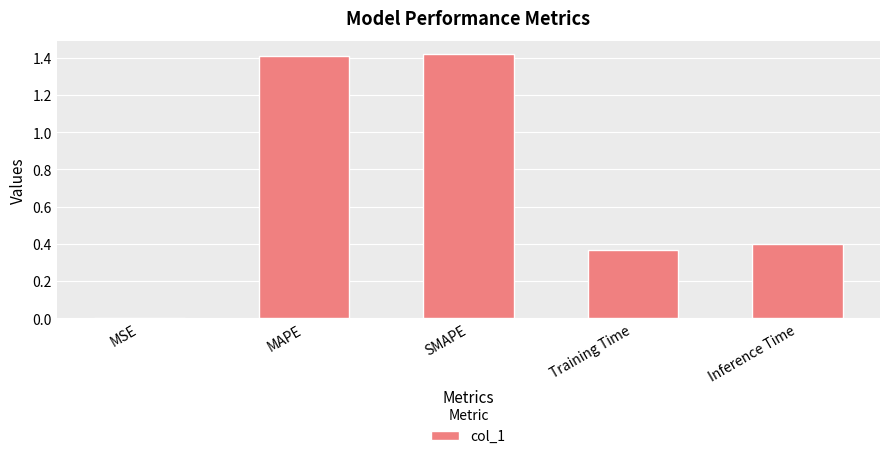

What is the change in value from MSE to MAPE?

+1.4